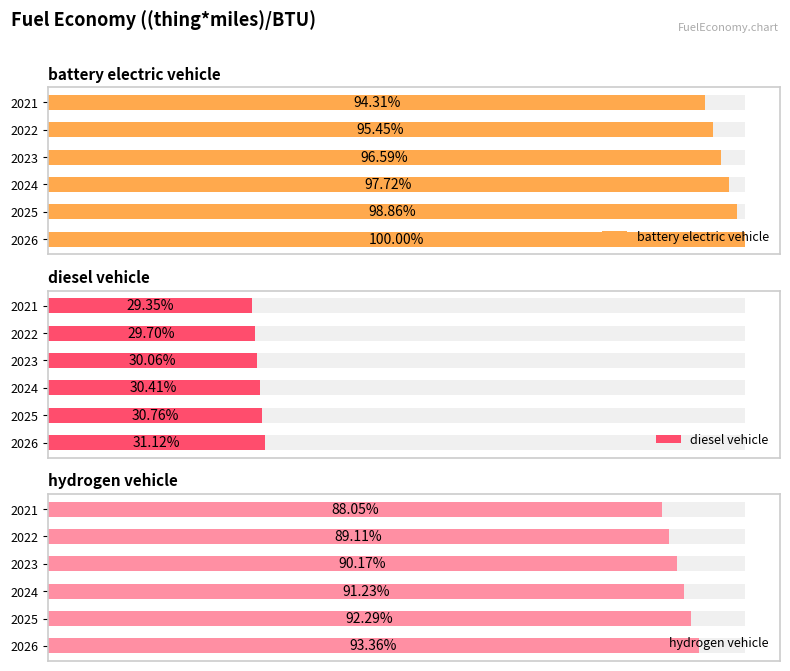

The battery electric vehicle series shows 0.0 at 2022. True or false?

False